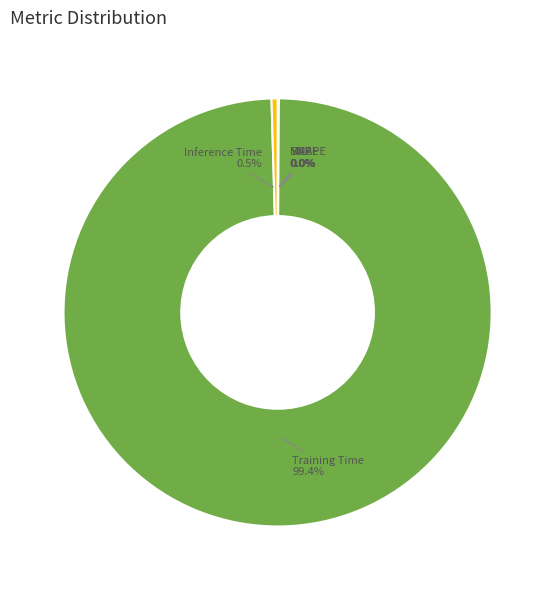

To the nearest percent, what percentage of the pie is Training Time?

99%